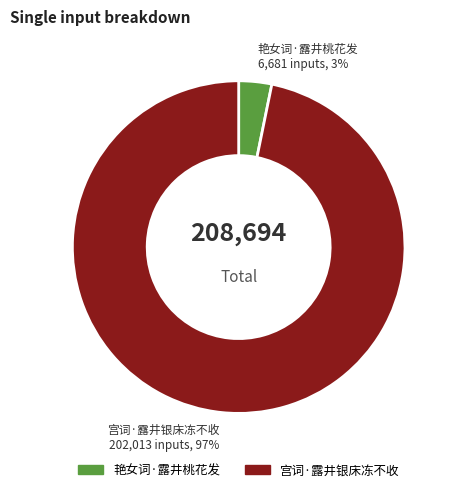

What percentage is the 宫词·露井银床冻不收 slice, to the nearest percent?

97%